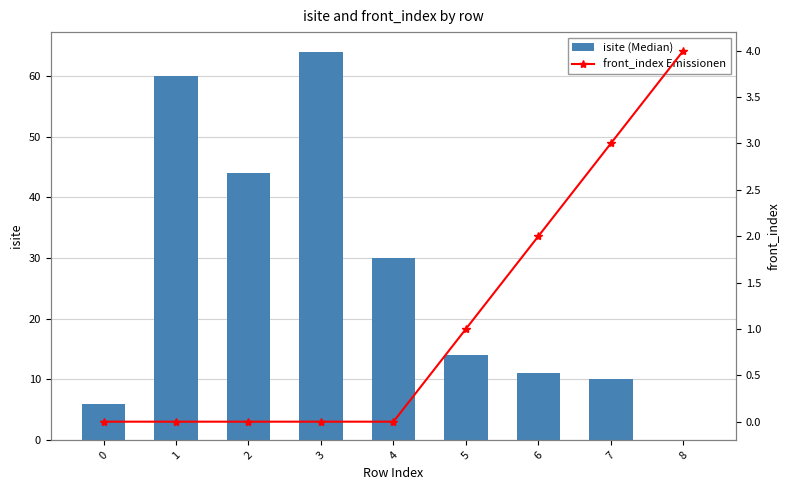

At which category does the chart reach its minimum across all series?

8